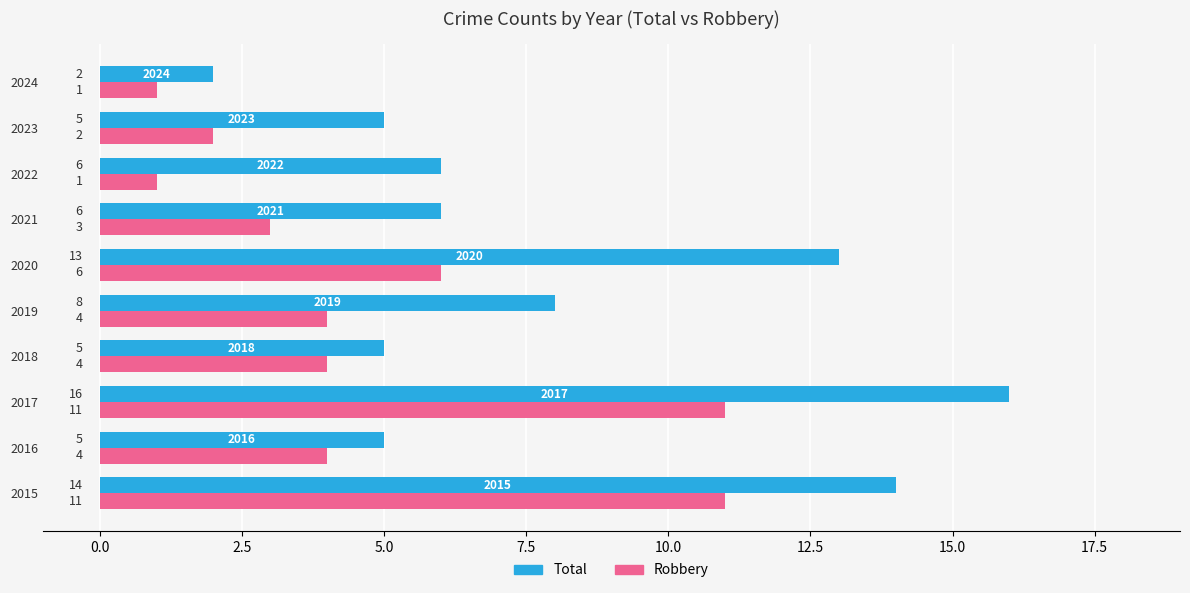

Which series changed the most between 2017 and 2019?

Total